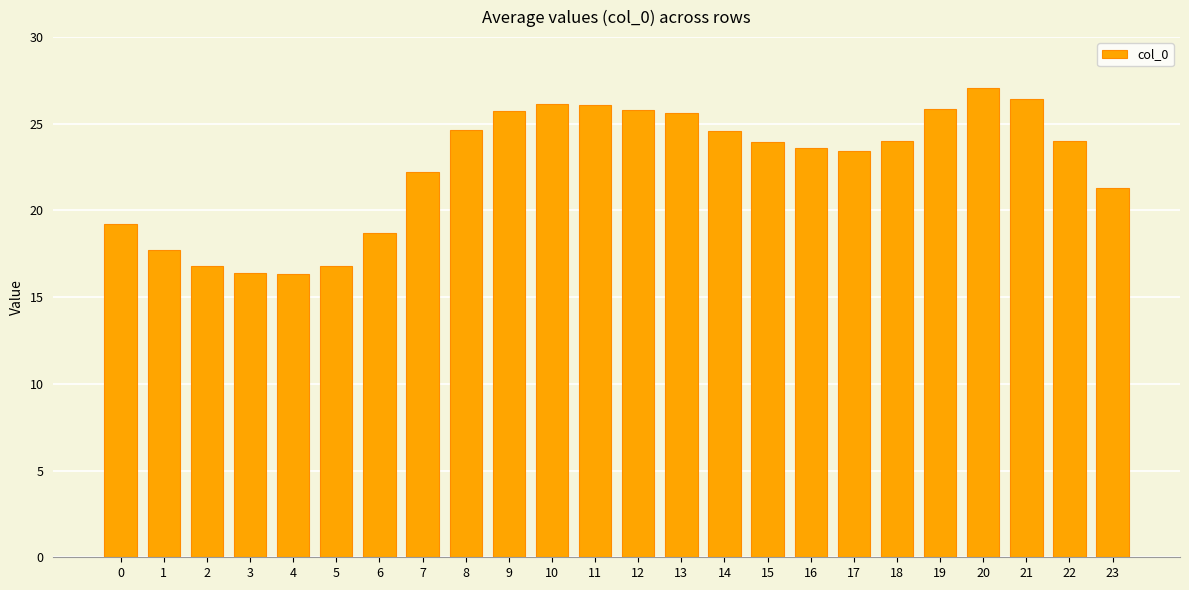

What is the difference between the maximum and second lowest values?

10.7